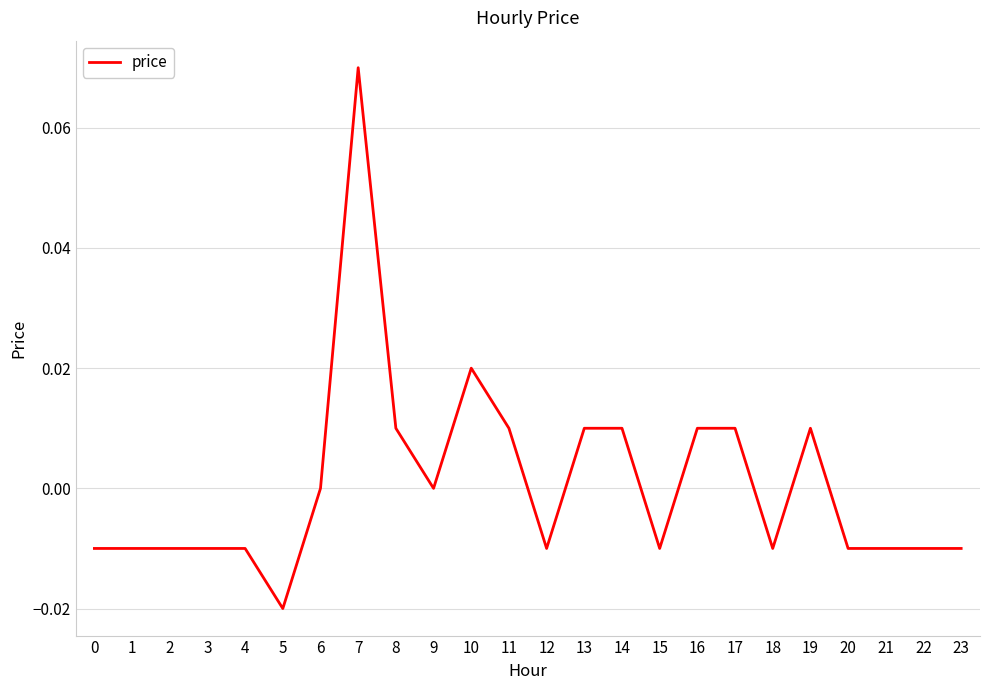

Between 9 and 20, which is larger?

9